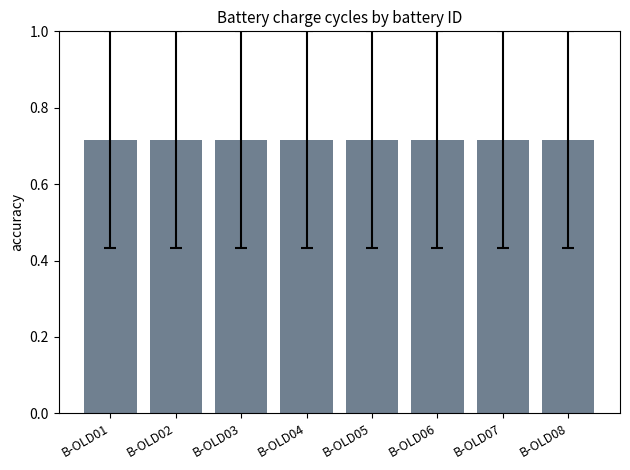

True or false: the data shows 1.1 at B-OLD05.

False